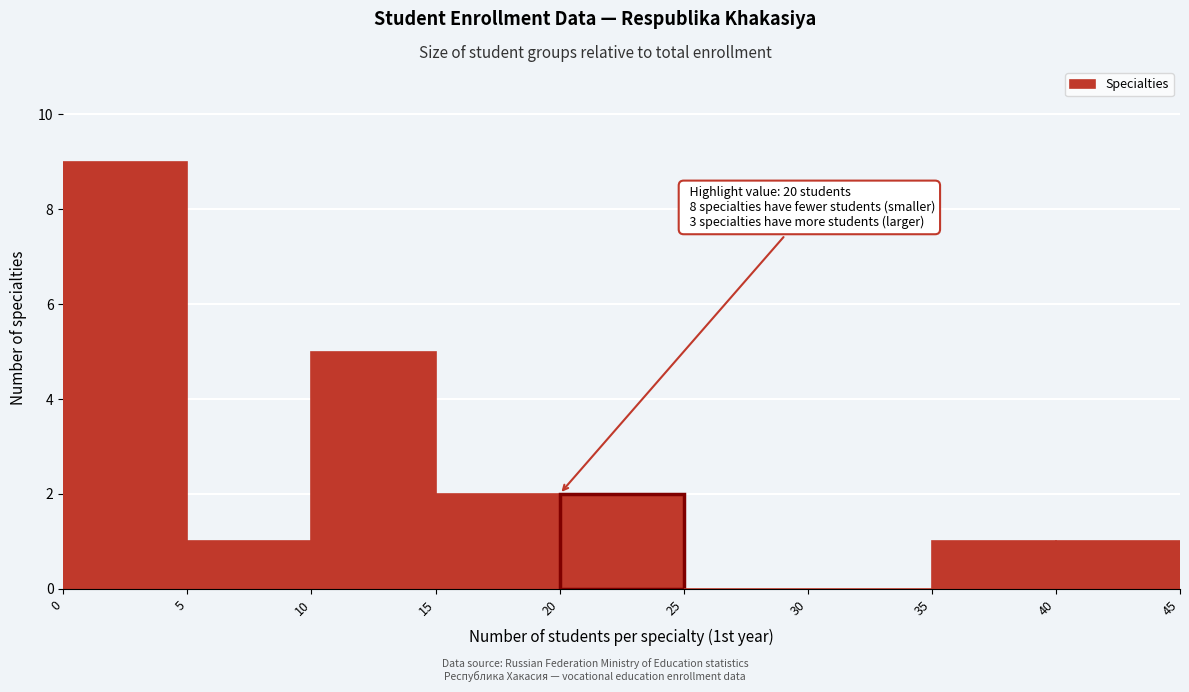

Which range on the x-axis has the tallest bar?

0 to 5